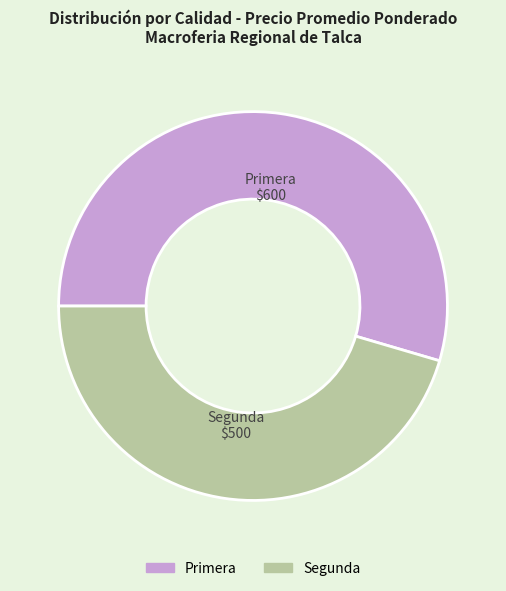

How many segments does this pie chart have?

2